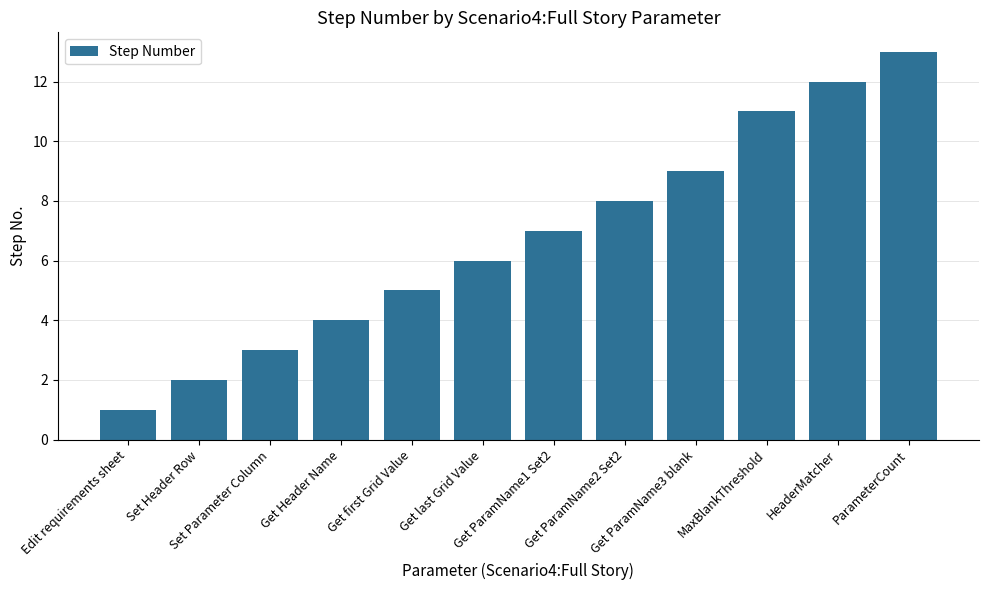

What is the sum of the values at HeaderMatcher and Get first Grid Value?

17